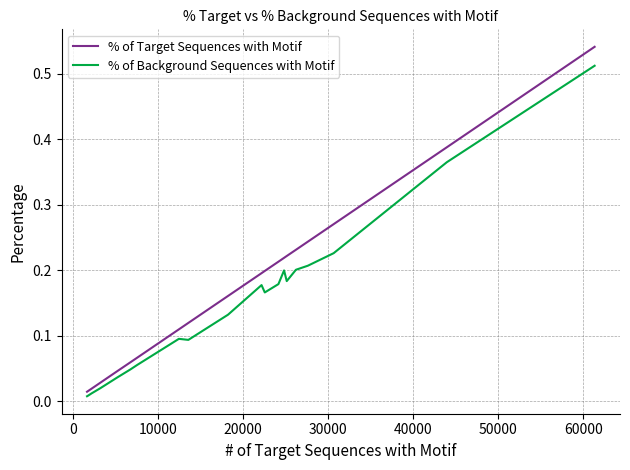

Which series has the widest spread of values?

% of Target Sequences with Motif